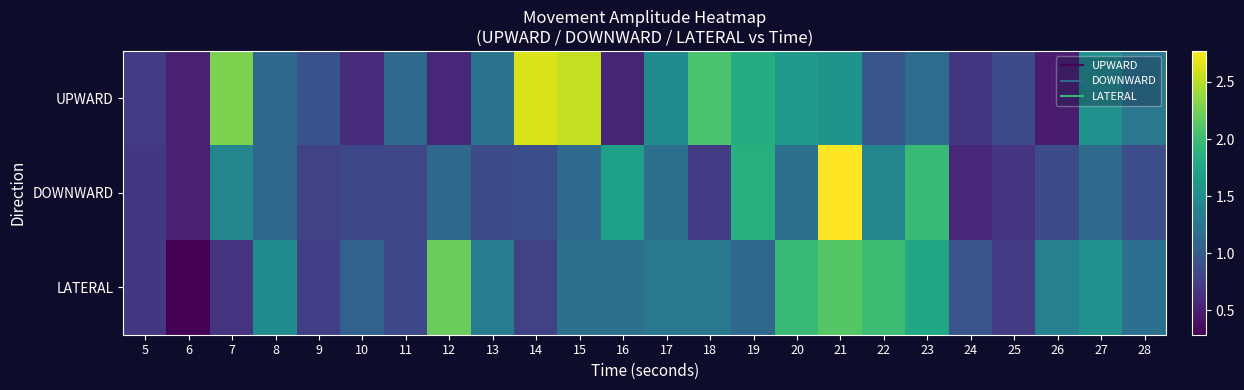

Reading left to right, extract all data points from this chart.

UPWARD: 5=0.7	6=0.5	7=2.3	8=1.1	9=0.9	10=0.6	11=1.1	12=0.6	13=1.2	14=2.6	15=2.5	16=0.5	17=1.5	18=2.1	19=1.8	20=1.6	21=1.6	22=0.9	23=1.2	24=0.7	25=0.9	26=0.5	27=1.5	28=1.3
DOWNWARD: 5=0.7	6=0.5	7=1.4	8=1.1	9=0.8	10=0.8	11=0.8	12=1.1	13=0.9	14=0.9	15=1.1	16=1.7	17=1.2	18=0.7	19=1.9	20=1.2	21=2.8	22=1.4	23=2.0	24=0.6	25=0.7	26=0.9	27=1.1	28=0.9
LATERAL: 5=0.7	6=0.3	7=0.7	8=1.5	9=0.7	10=1.1	11=0.8	12=2.2	13=1.3	14=0.8	15=1.2	16=1.2	17=1.3	18=1.3	19=1.1	20=2.0	21=2.1	22=2.0	23=1.8	24=0.9	25=0.7	26=1.4	27=1.5	28=1.2